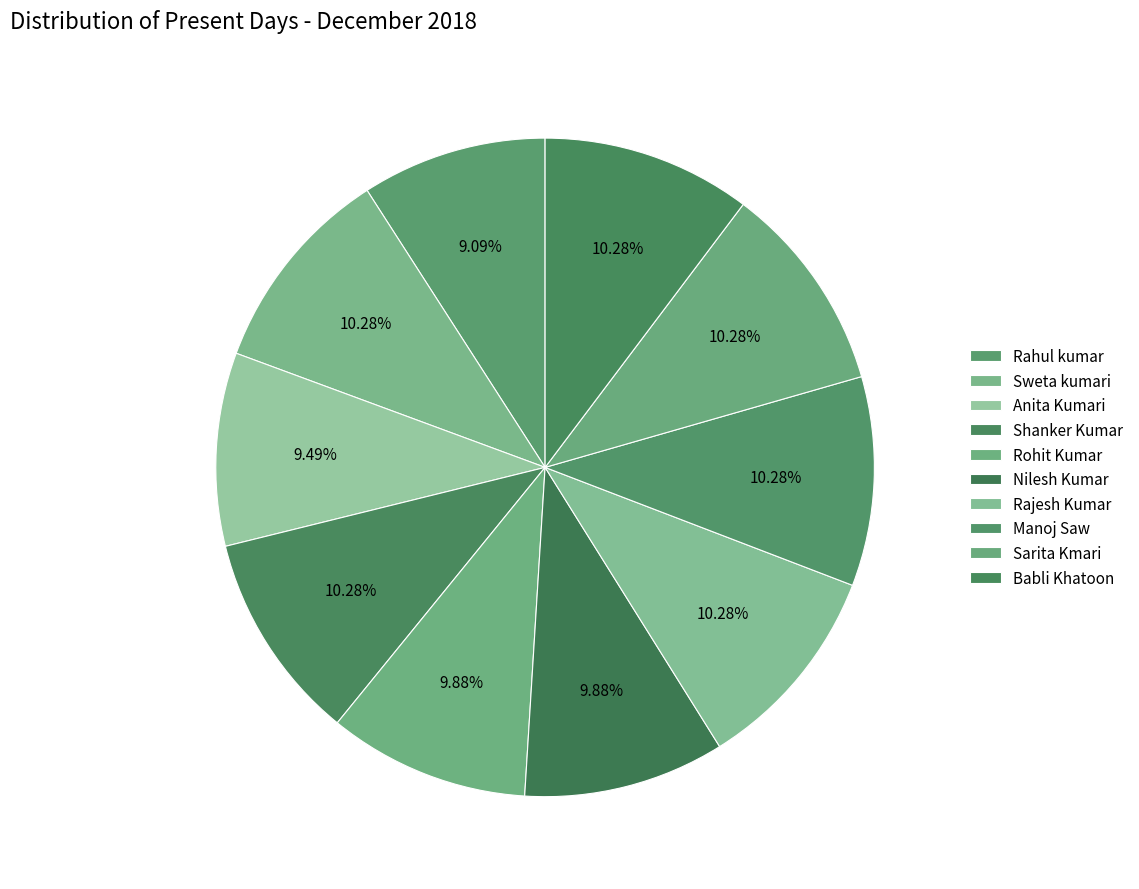

What is the change in value from Anita Kumari to Rajesh Kumar?

+2